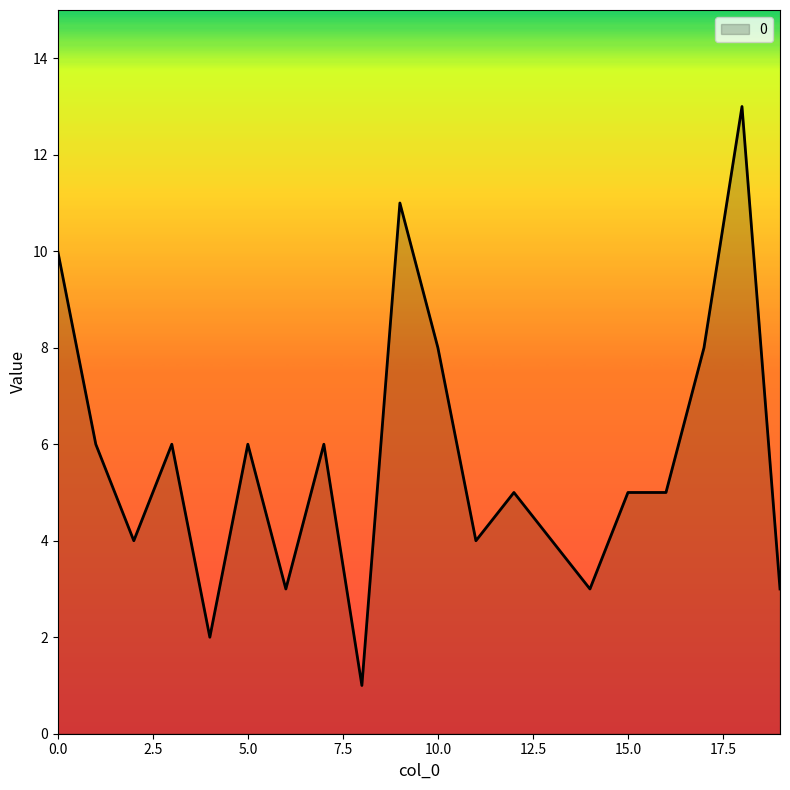

What is the difference between the maximum and minimum values?

12